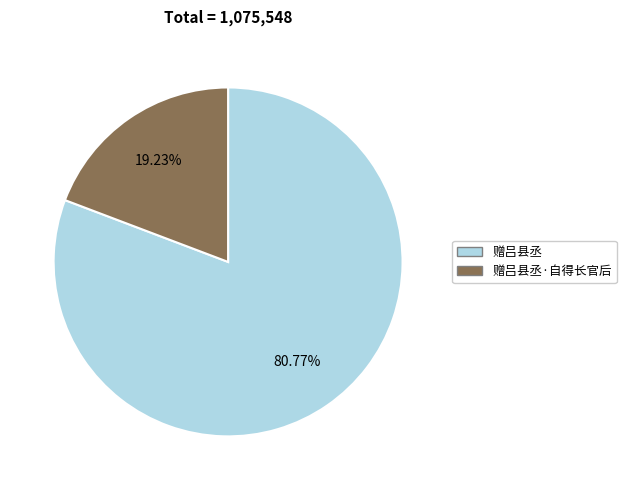

To the nearest percent, what is the combined percentage of 赠吕县丞·自得长官后 and 赠吕县丞?

100%